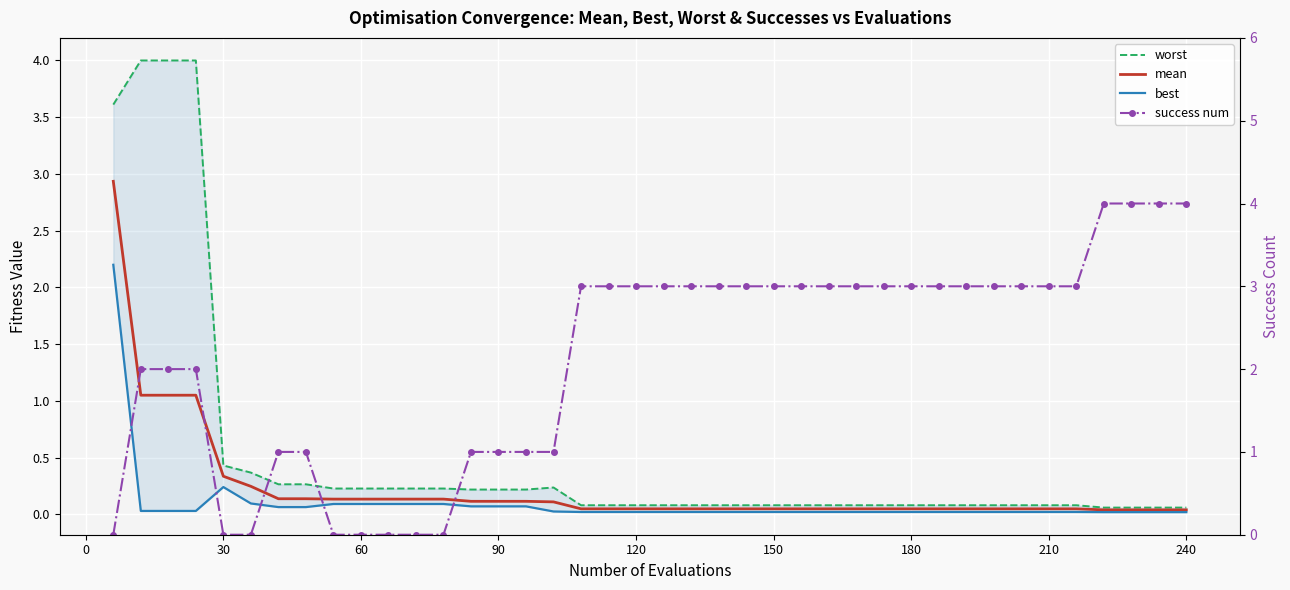

Reading left to right, transcribe all the data shown in this chart.

worst: 3.6	4.0	4.0	4.0	0.4	0.4	0.3	0.3	0.2	0.2	0.2	0.2	0.2	0.2	0.2	0.2	0.2	0.1	0.1	0.1	0.1	0.1	0.1	0.1	0.1	0.1	0.1	0.1	0.1	0.1	0.1	0.1	0.1	0.1	0.1	0.1	0.1	0.1	0.1	0.1
mean: 2.9	1.1	1.1	1.1	0.3	0.2	0.1	0.1	0.1	0.1	0.1	0.1	0.1	0.1	0.1	0.1	0.1	0.0	0.0	0.0	0.0	0.0	0.0	0.0	0.0	0.0	0.0	0.0	0.0	0.0	0.0	0.0	0.0	0.0	0.0	0.0	0.0	0.0	0.0	0.0
best: 2.2	0.0	0.0	0.0	0.2	0.1	0.1	0.1	0.1	0.1	0.1	0.1	0.1	0.1	0.1	0.1	0.0	0.0	0.0	0.0	0.0	0.0	0.0	0.0	0.0	0.0	0.0	0.0	0.0	0.0	0.0	0.0	0.0	0.0	0.0	0.0	0.0	0.0	0.0	0.0
success num: 0.0	2.0	2.0	2.0	0.0	0.0	1.0	1.0	0.0	0.0	0.0	0.0	0.0	1.0	1.0	1.0	1.0	3.0	3.0	3.0	3.0	3.0	3.0	3.0	3.0	3.0	3.0	3.0	3.0	3.0	3.0	3.0	3.0	3.0	3.0	3.0	4.0	4.0	4.0	4.0